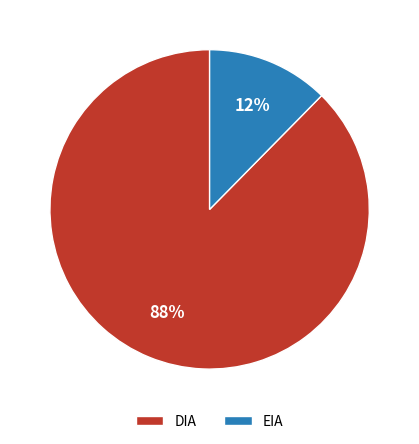

Which category has the biggest portion of the pie?

DIA